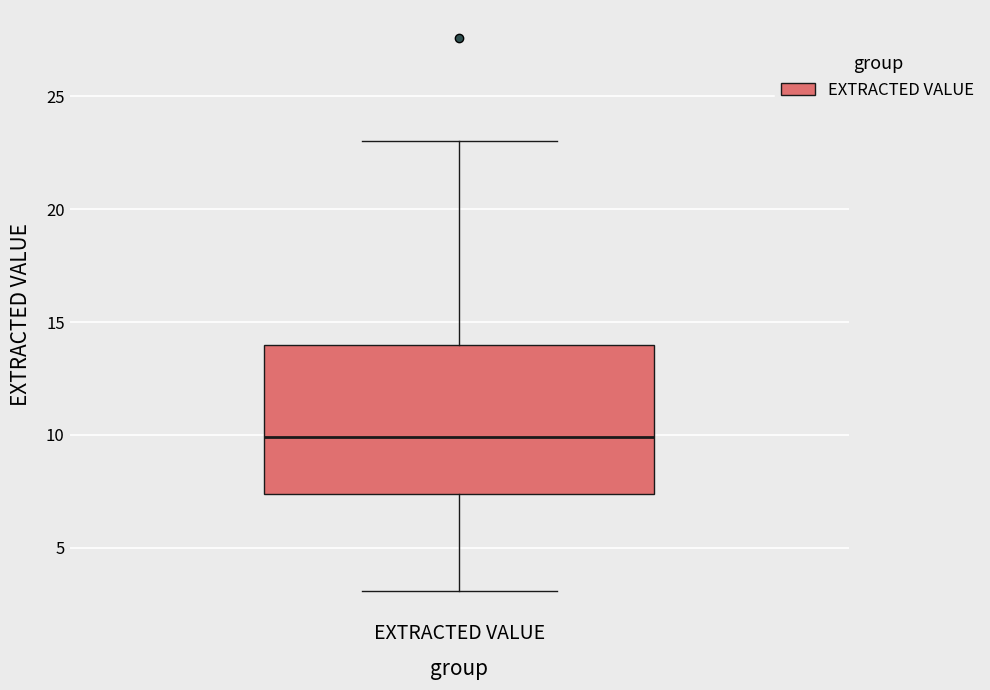

Transcribe this box plot: give where the median line is, the range the box spans, and where the two whiskers end, as read against the y-axis. The values are not printed on the chart, so give them approximately, as read against the axis.

median 10.0, box 7.5 to 14.0, whiskers 3.0 to 23.0